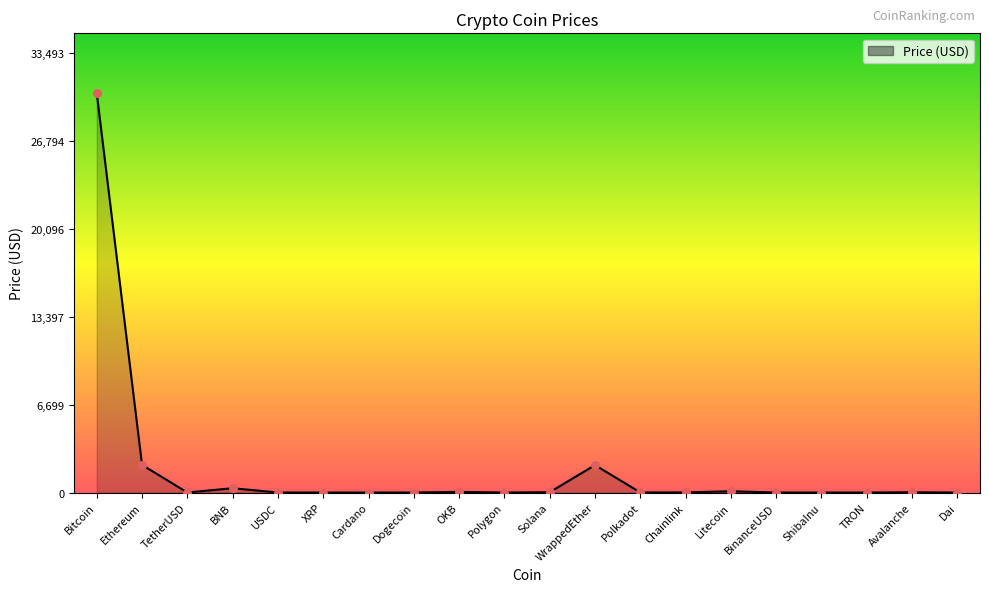

Between Litecoin and WrappedEther, which is larger?

WrappedEther